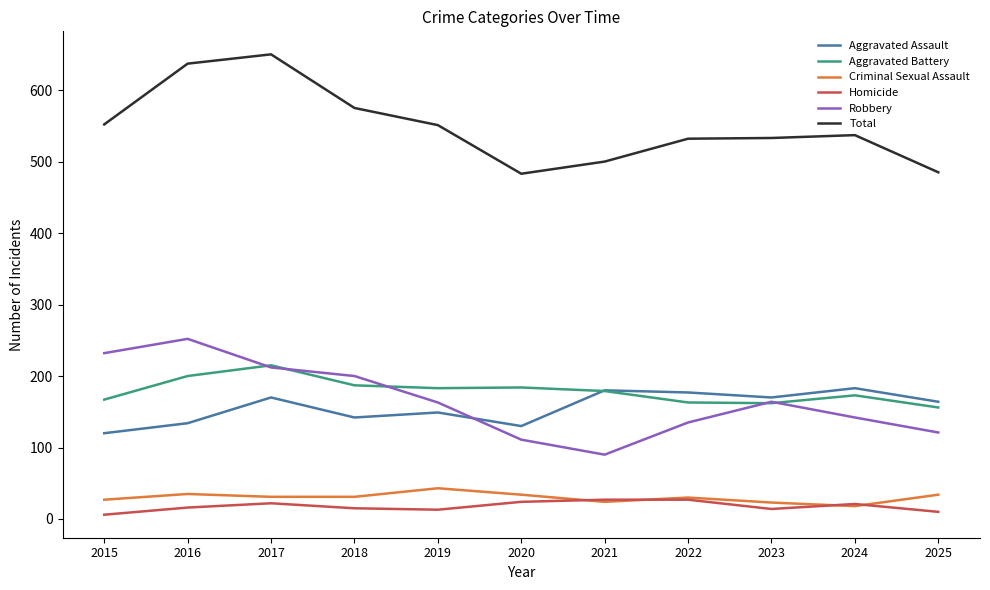

What is the smallest value displayed?

6